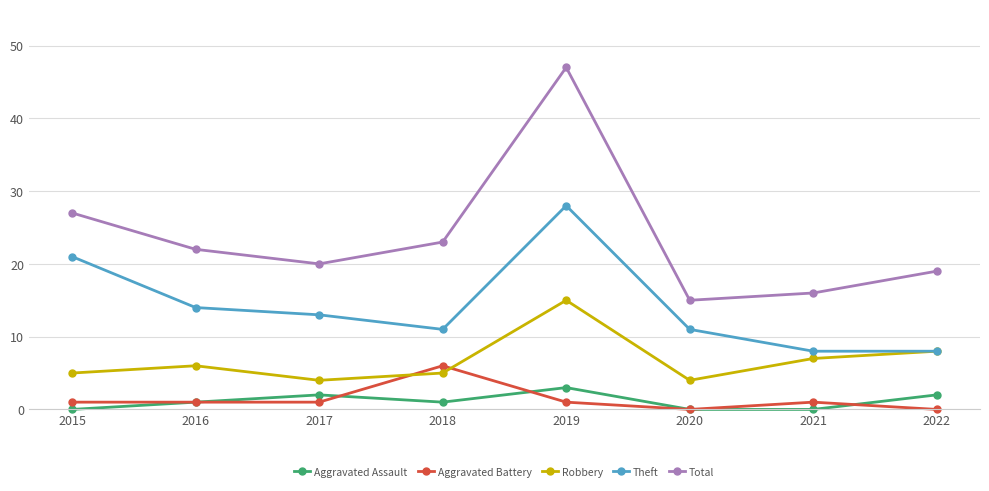

What is the sum of all Robbery values?

54